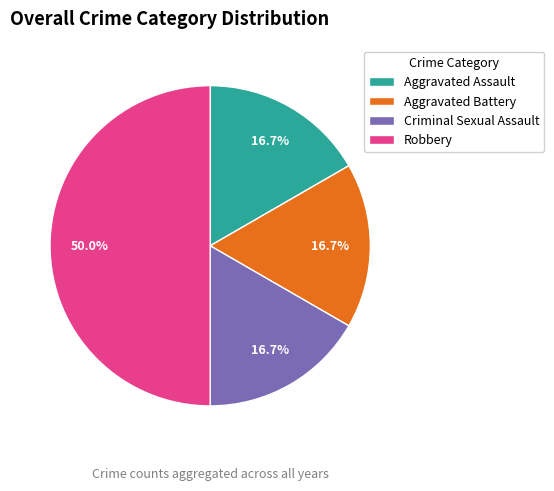

How many segments does this pie chart have?

4